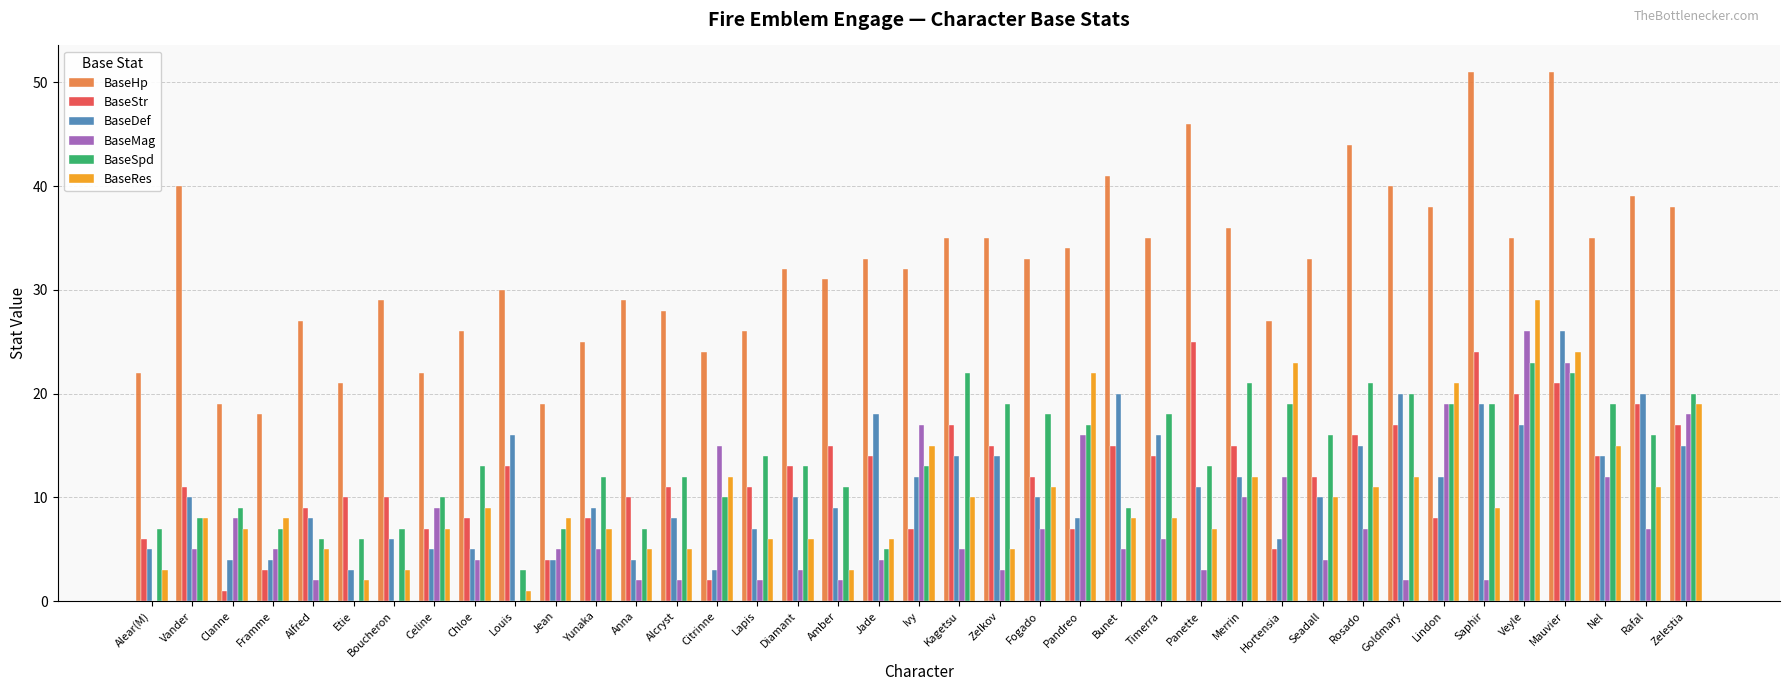

At which label does BaseDef reach its peak?

Mauvier